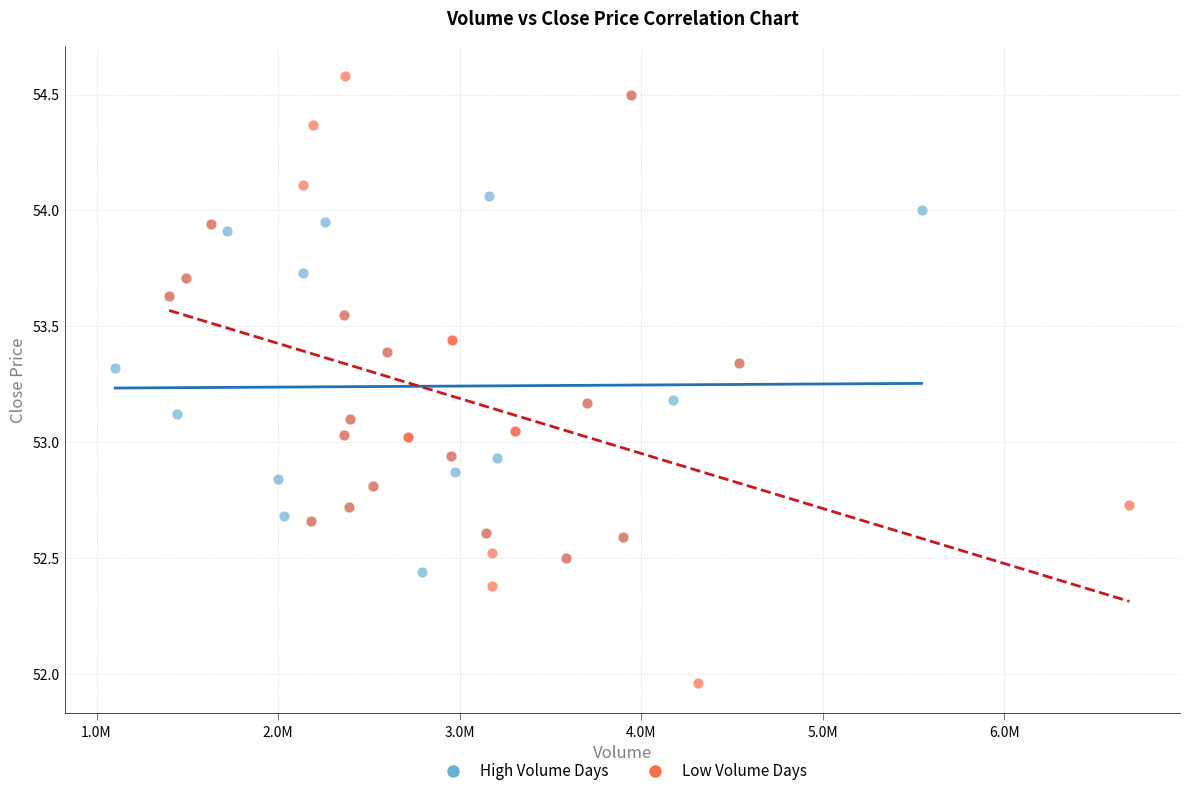

Which series contains the highest Y value?

Low Volume Days